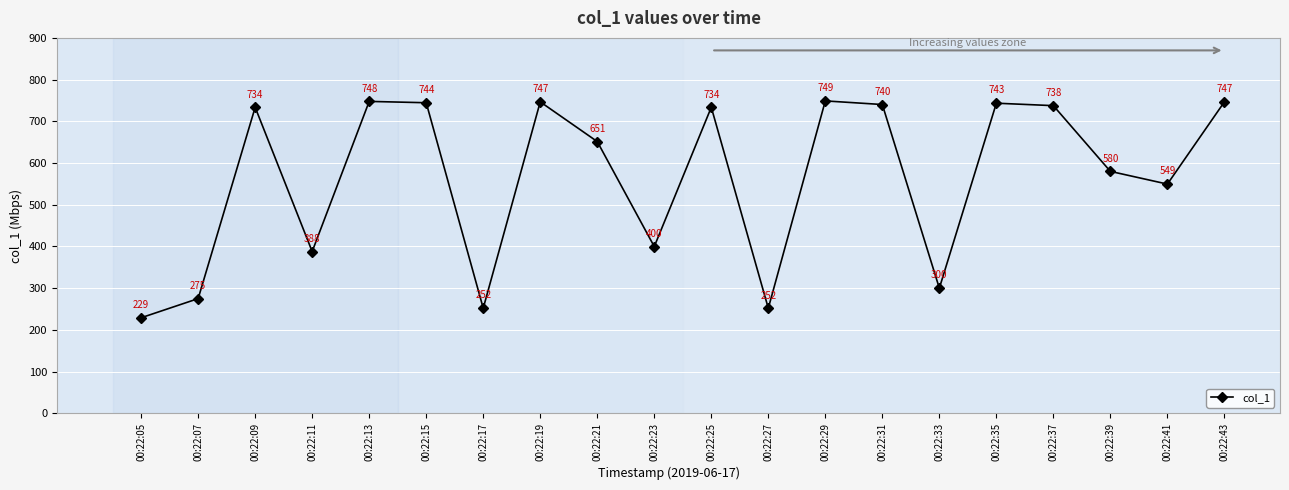

Where does the data first go above 733?

00:22:09